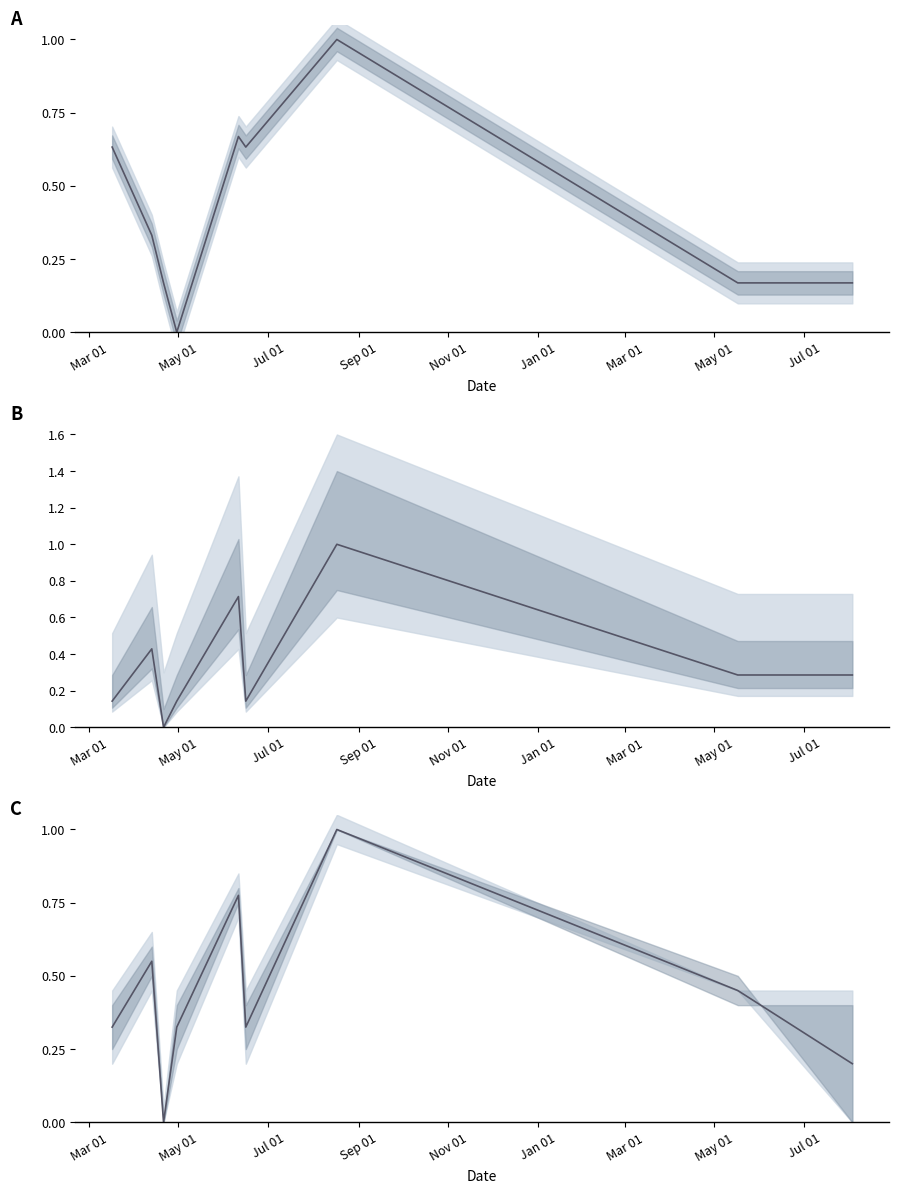

What is the value of the Precio máximo / mínimo point at the 6th from the left?

0.3